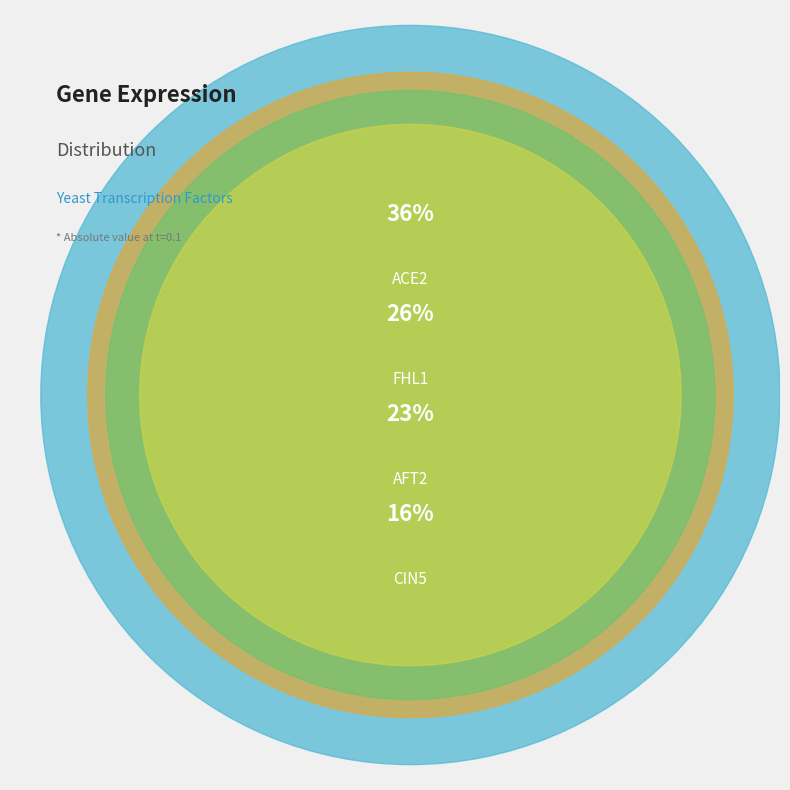

What is the total percentage of FHL1 and ACE2?

61.8%